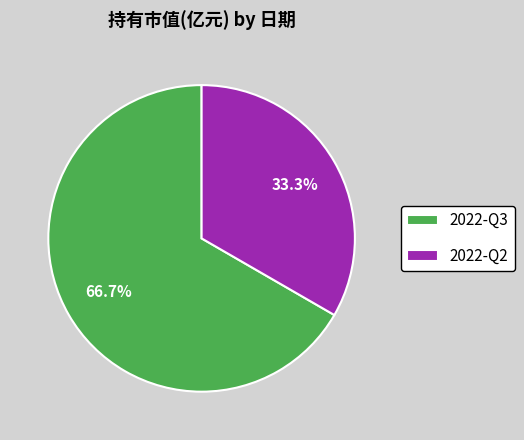

How many segments does this pie chart have?

2